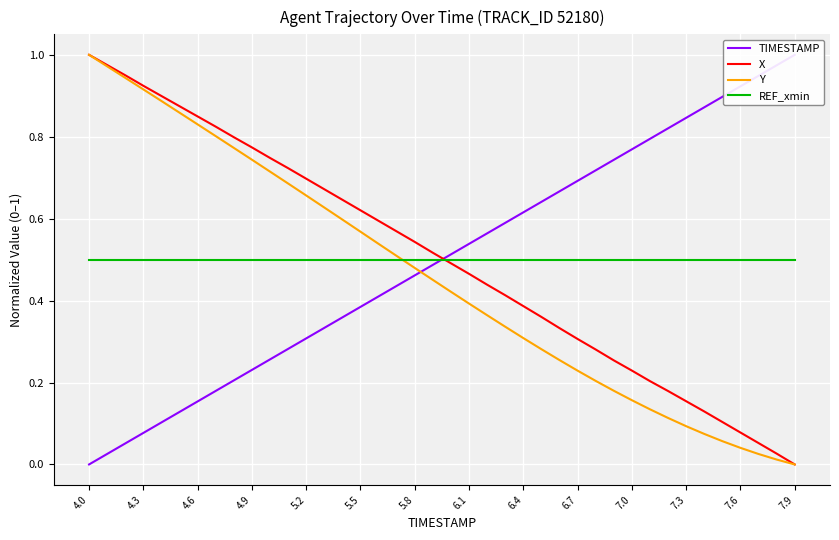

Which category has the lowest value in the X series?

7.9